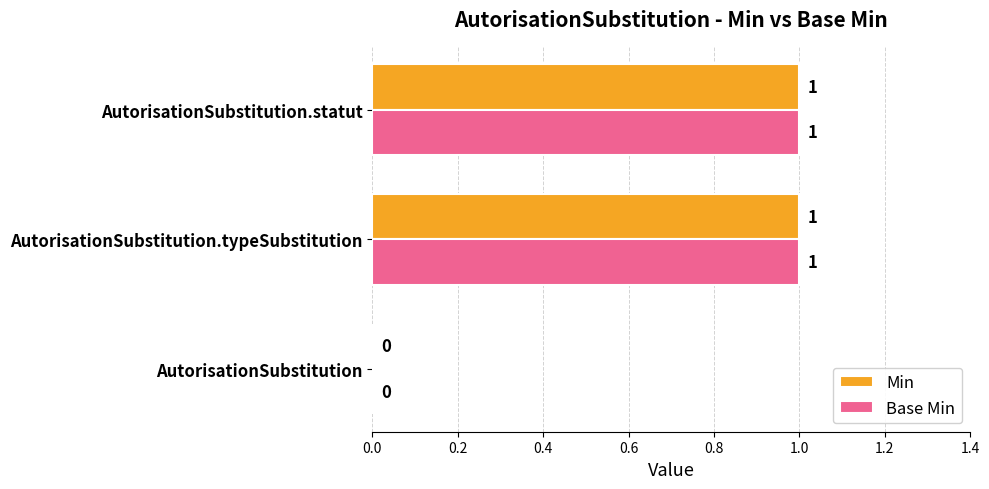

The Min series shows 2 at AutorisationSubstitution.statut. True or false?

False